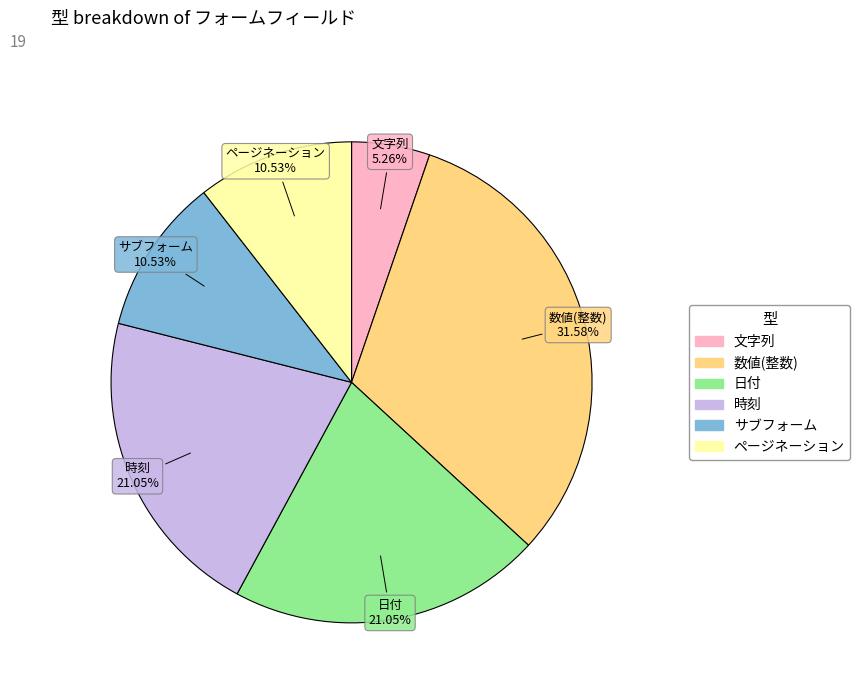

Which category has the biggest portion of the pie?

数値(整数)